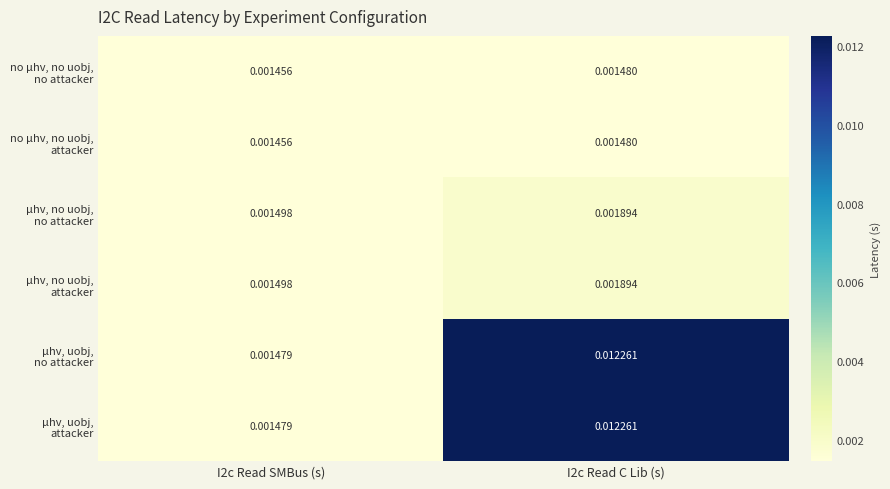

Between I2c Read SMBus (s) and I2c Read C Lib (s), which series saw the biggest shift?

µhv, uobj, no attacker